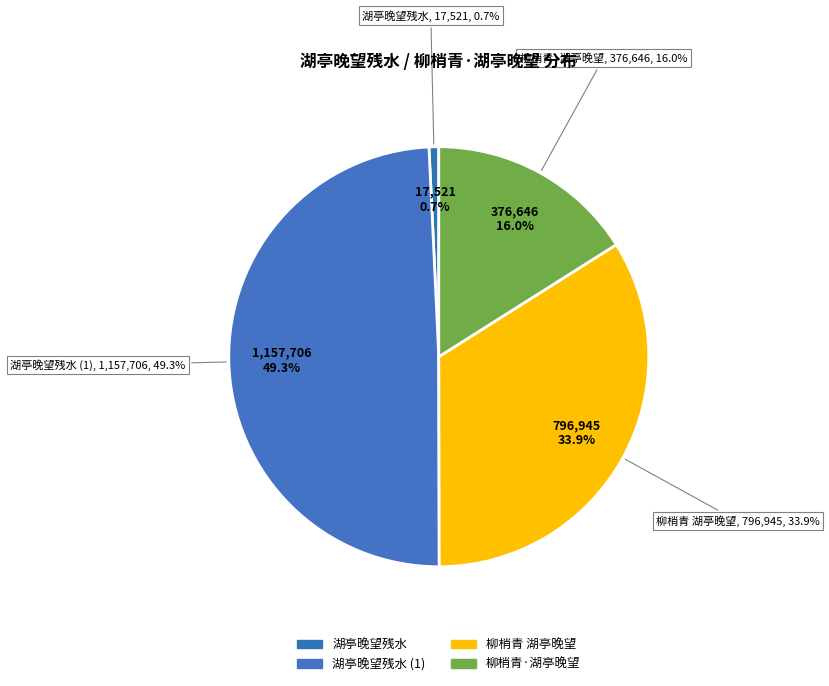

Is it true that 柳梢青·湖亭晚望 is 16% of the pie?

True